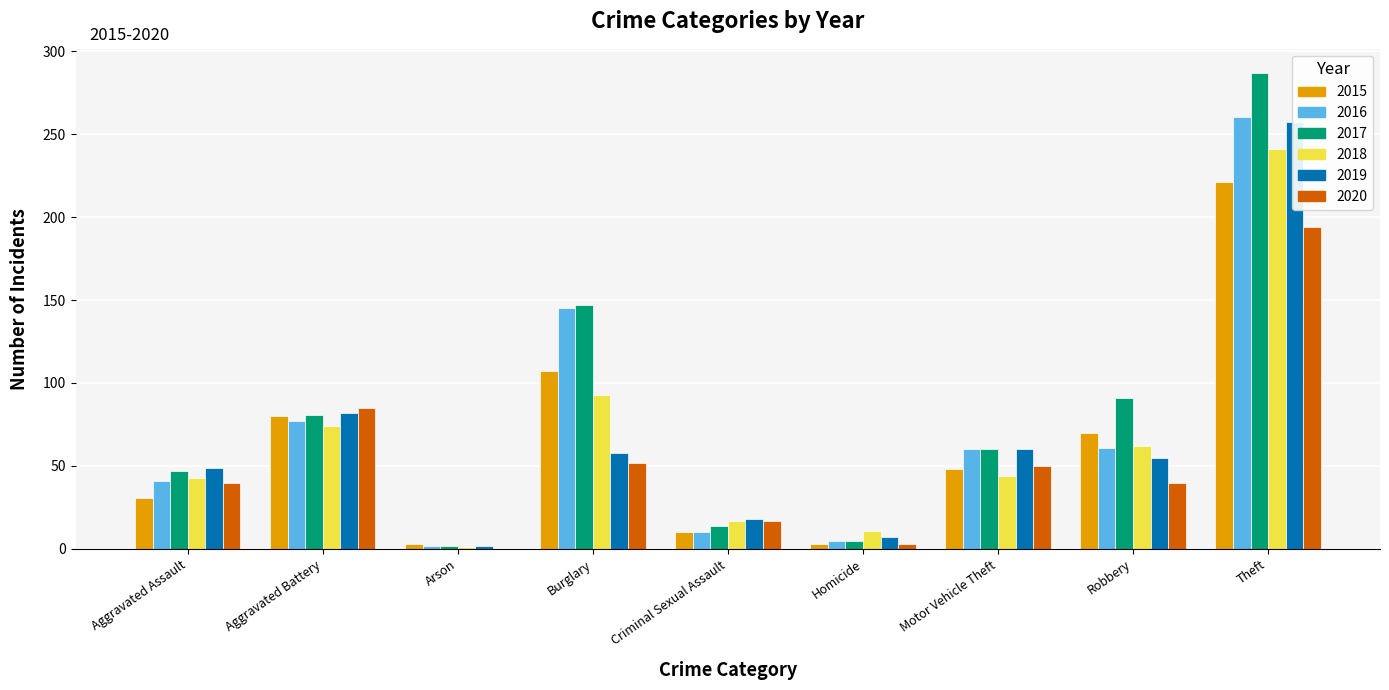

Between Burglary and Aggravated Battery, which is larger?

Burglary